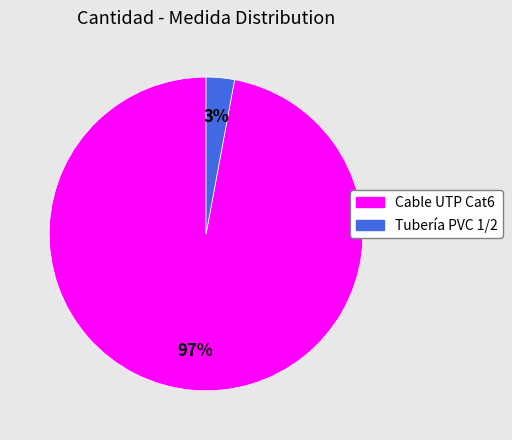

Which slice represents more than half of the pie?

Cable UTP Cat6